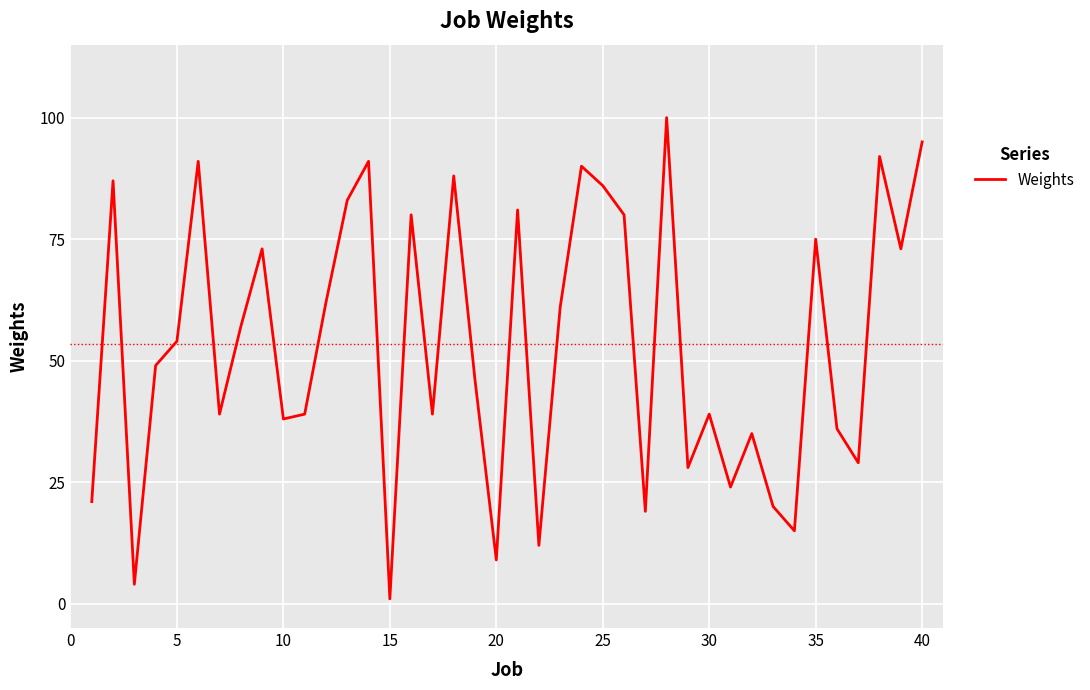

What is the difference between the maximum and minimum values?

99